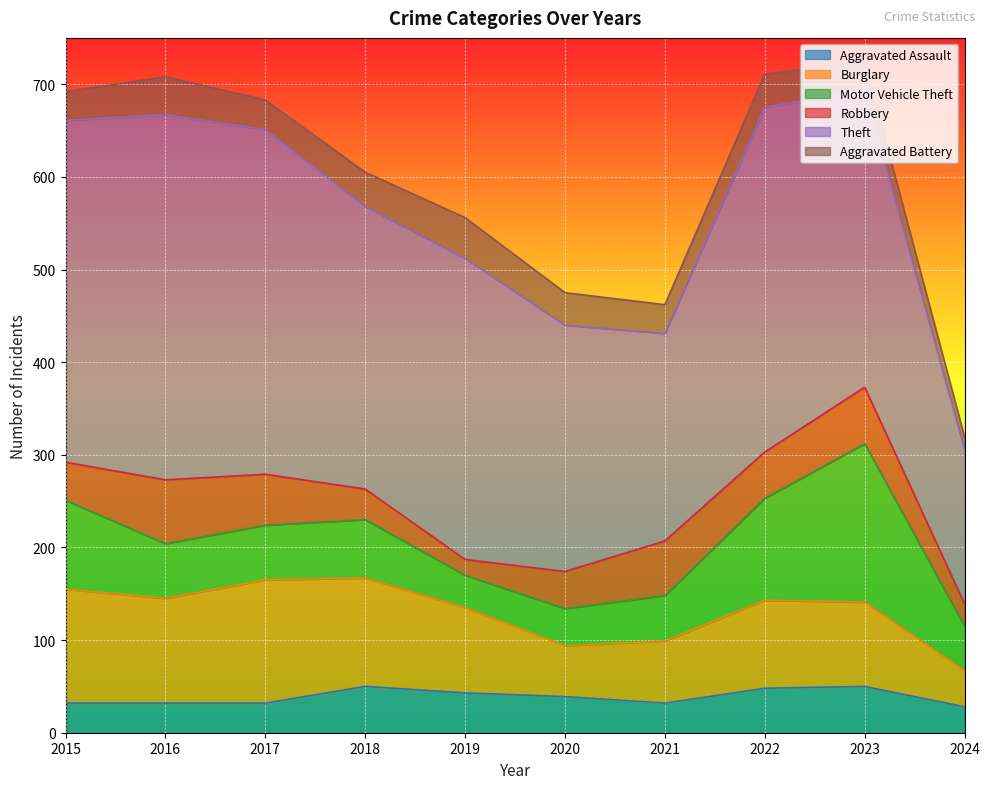

Between which two adjacent categories do Motor Vehicle Theft and Aggravated Assault first intersect?

2018 and 2019